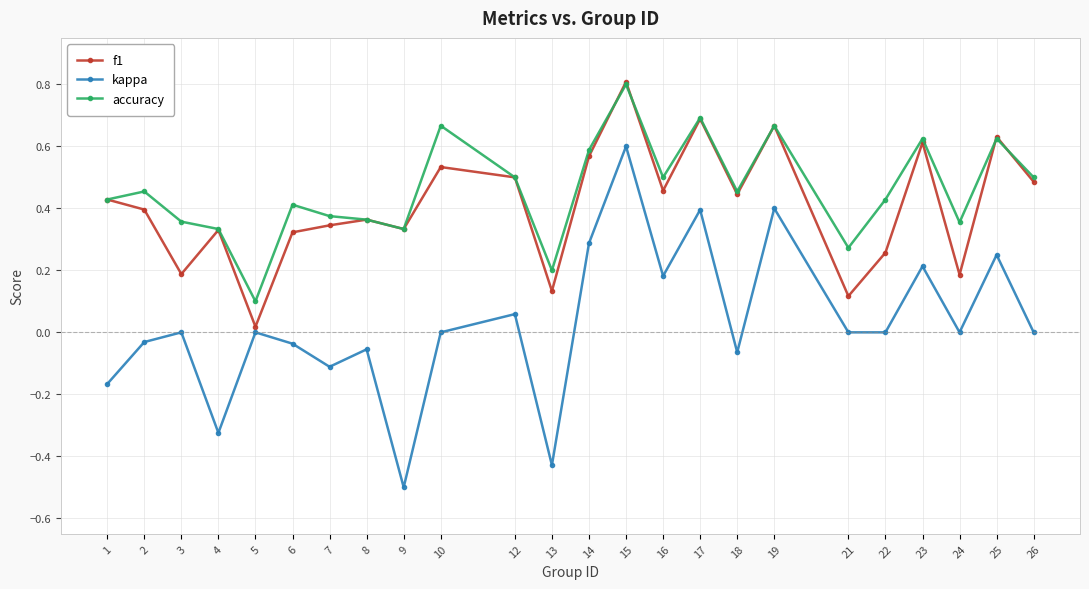

The f1 series shows 0.5 at 26. True or false?

True